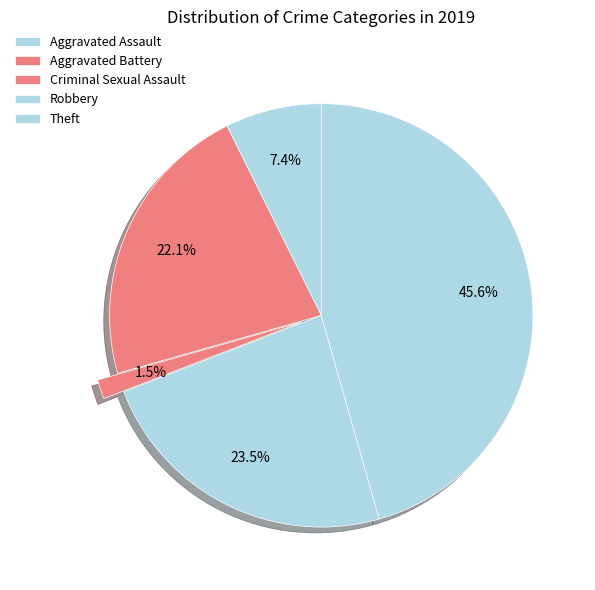

True or false: Theft accounts for 46% of the total.

False